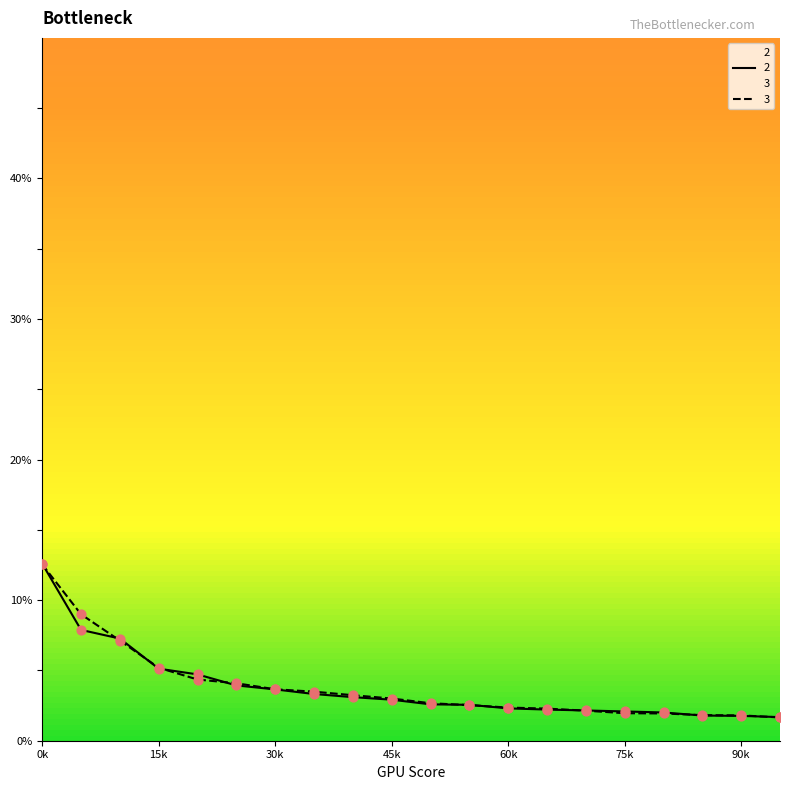

Which series contains the lowest Y value?

3